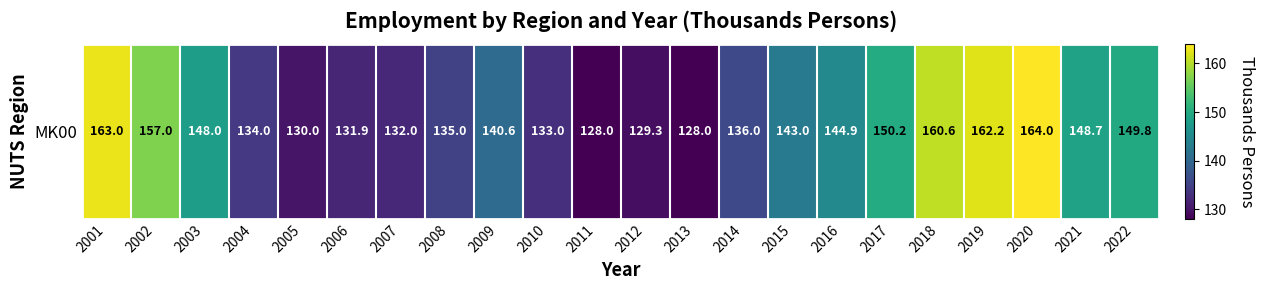

Which has a higher value, 2014 or 2009?

2009